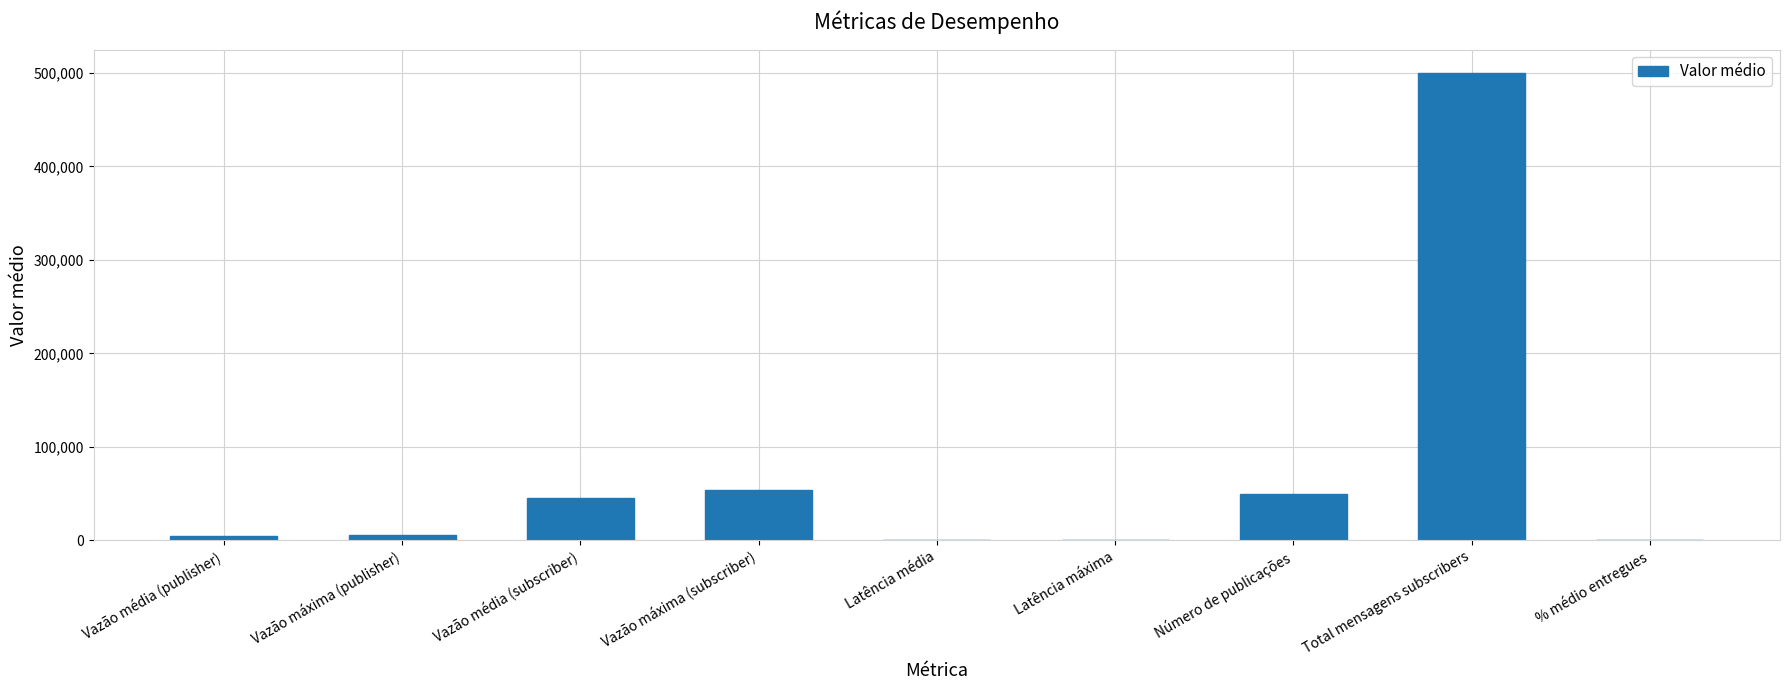

True or false: the data shows 84862.7 at Vazão máxima (subscriber).

False